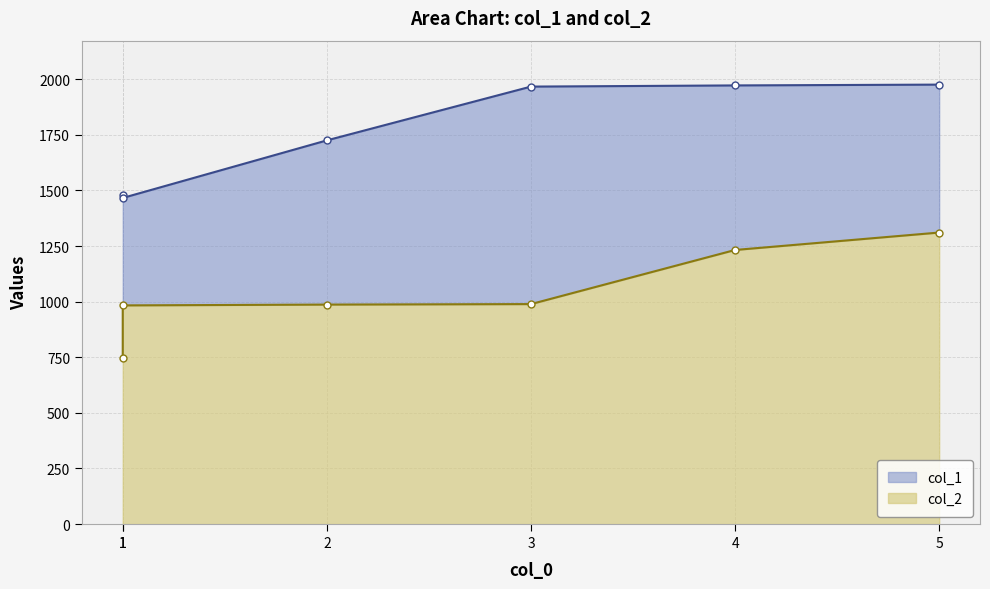

At which label is col_2 closest to 1029?

3